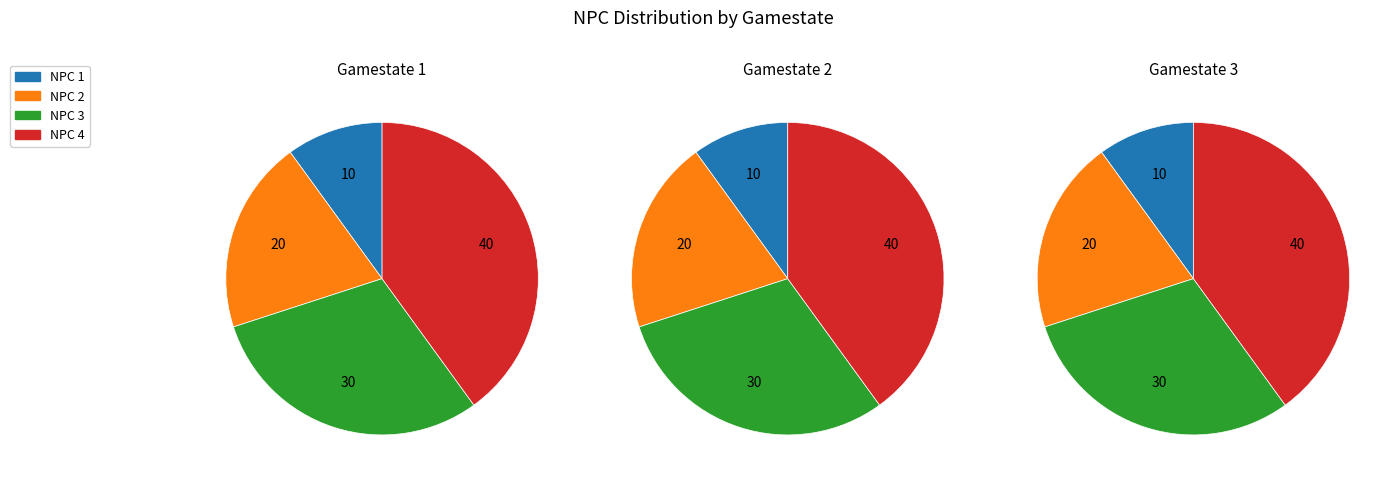

What percentage is the Gamestate 3 slice, to the nearest percent?

33%